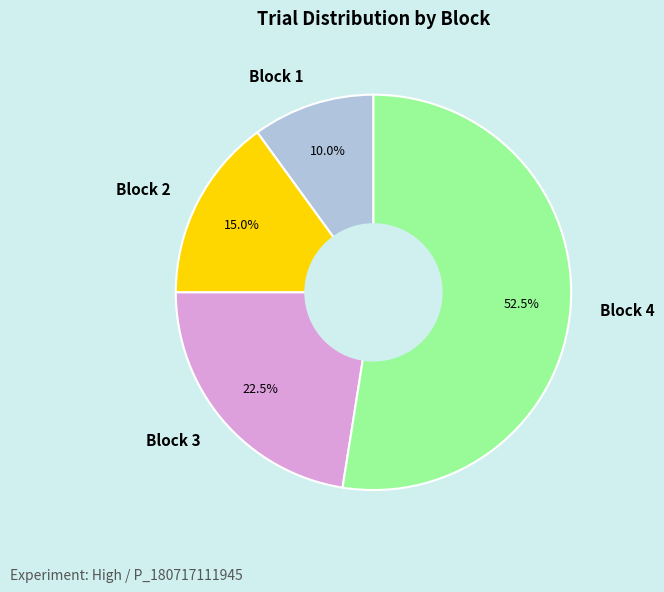

Does any single category account for the majority?

Yes